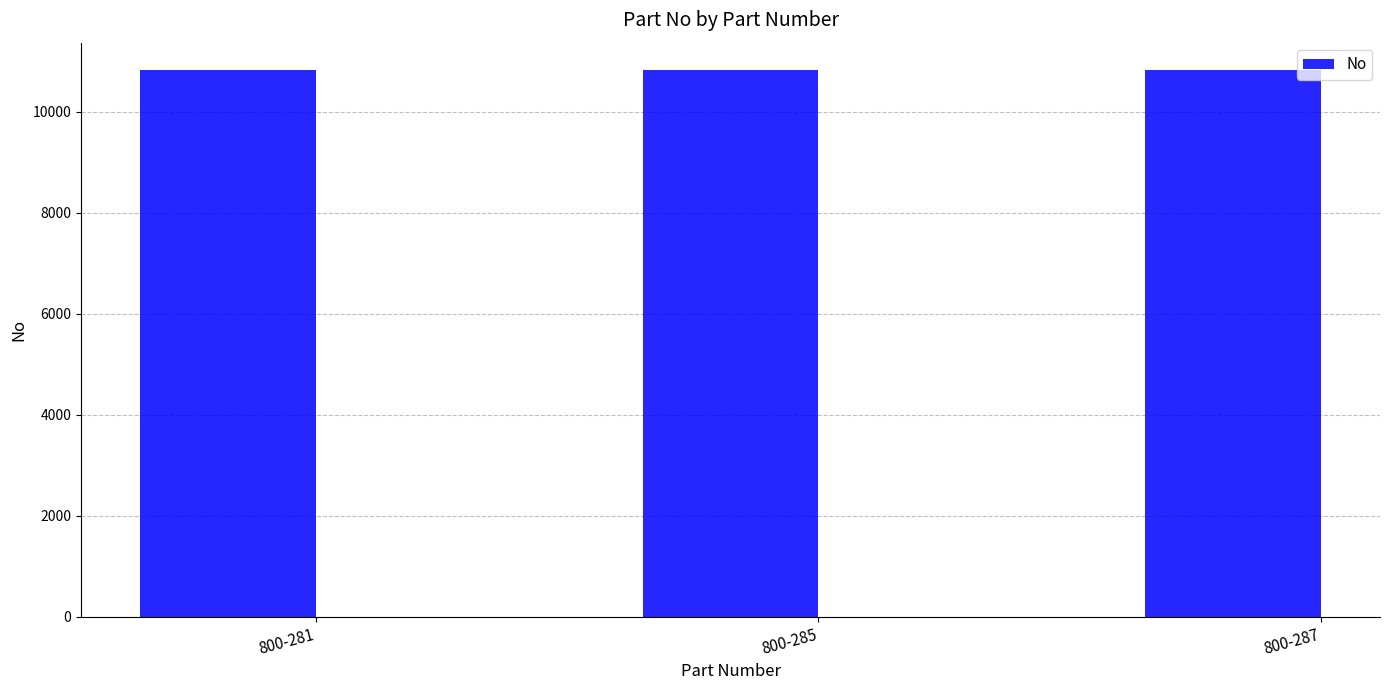

Is it true that the value at 800-287 is 4757?

False